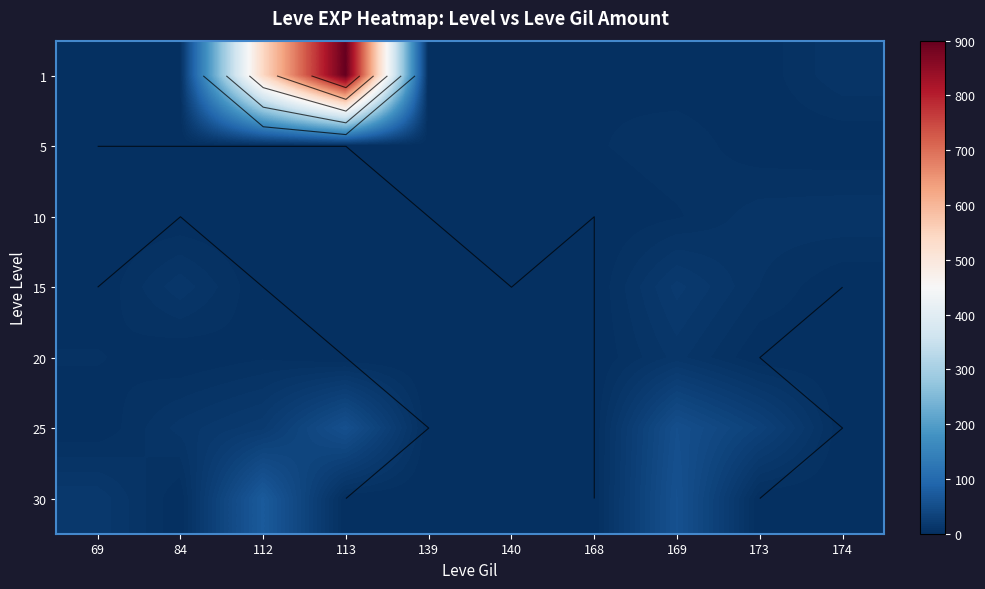

The value of 15 at 113 is 13. True or false?

False